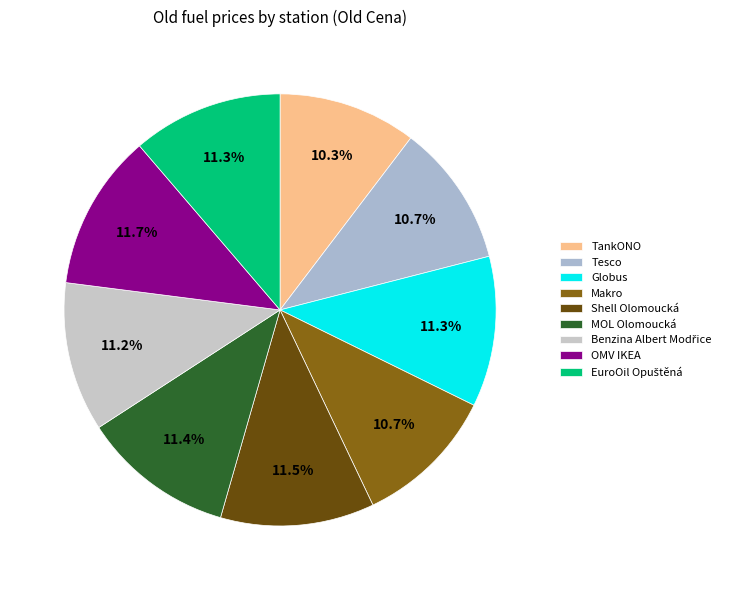

Is there a majority slice in this chart?

No